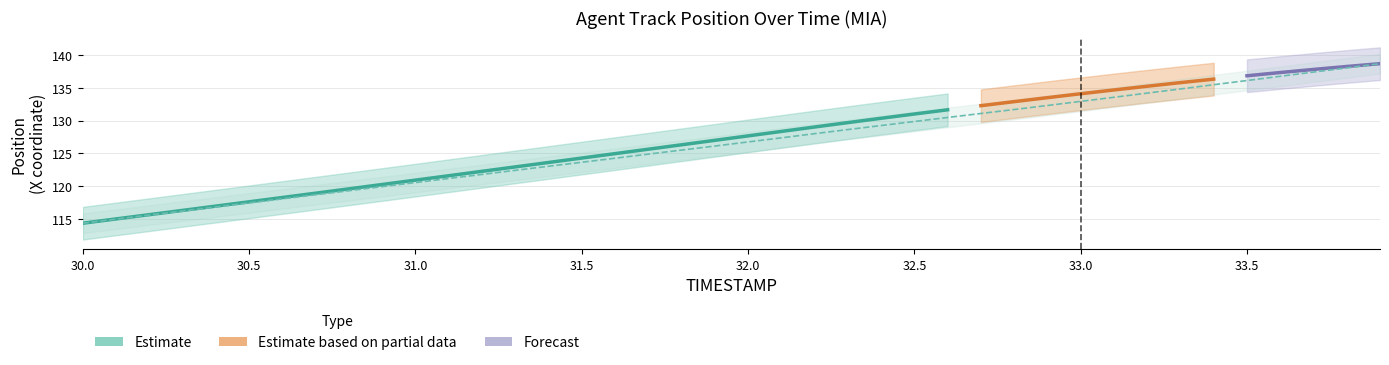

At which label is the value closest to 126?

31.9